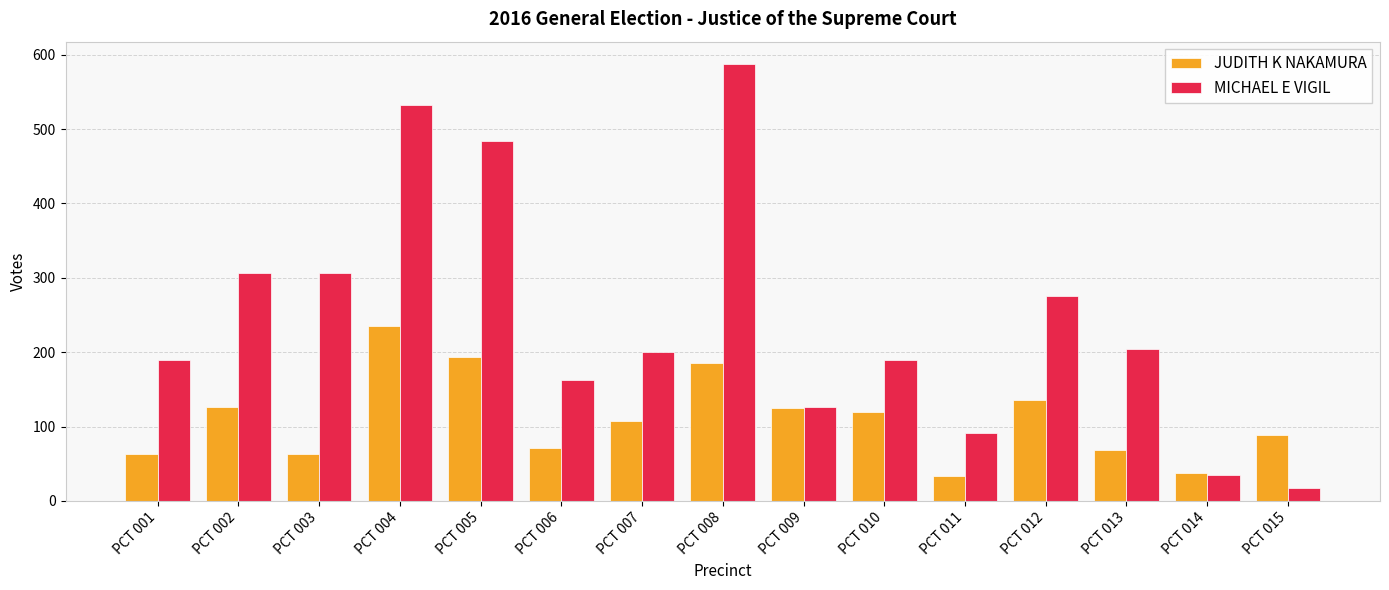

What is the spread (max minus min) of values at PCT 014?

3